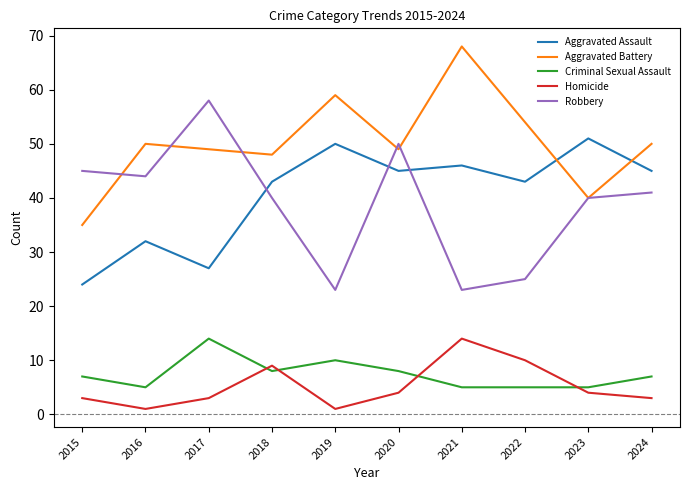

Where does the Robbery series first go above 41?

2015